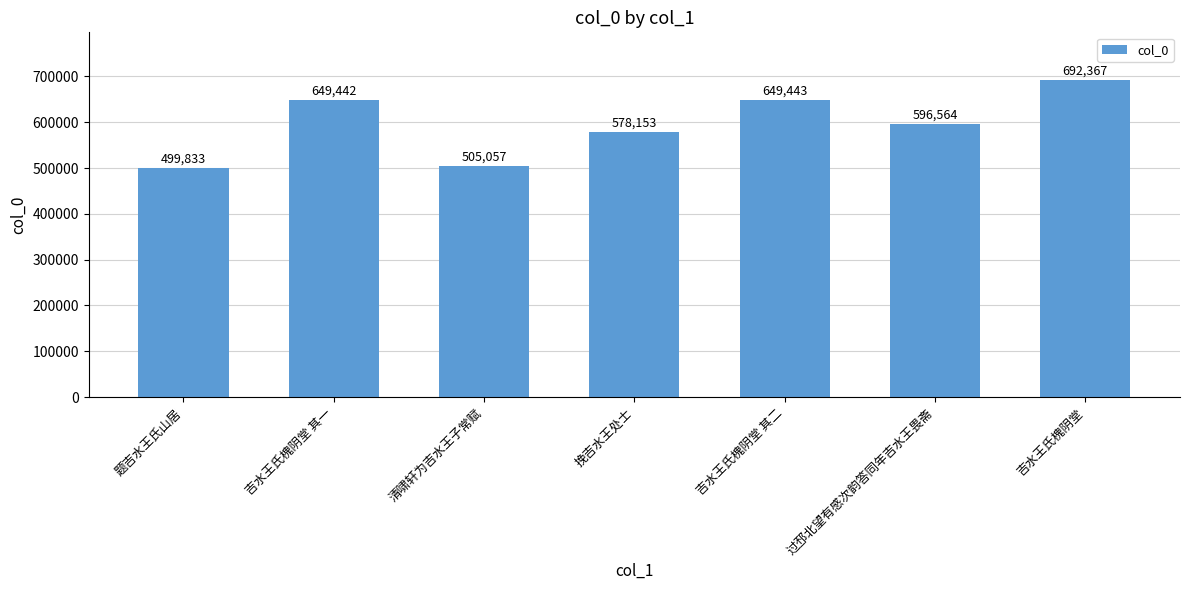

What is the greatest value displayed?

692367